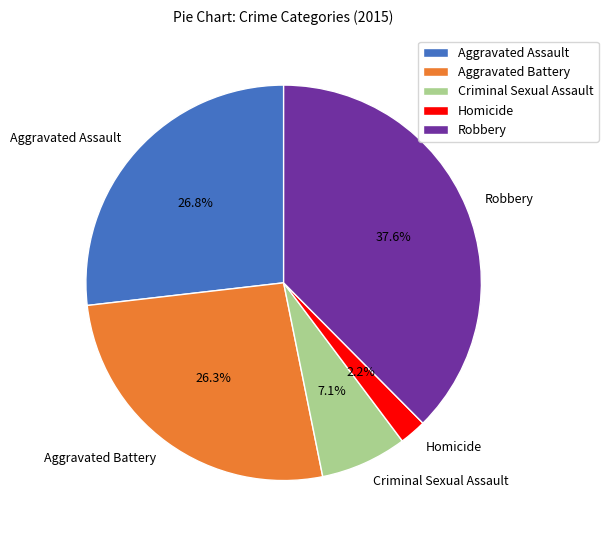

To the nearest percent, what percentage of the pie is Aggravated Battery?

26%